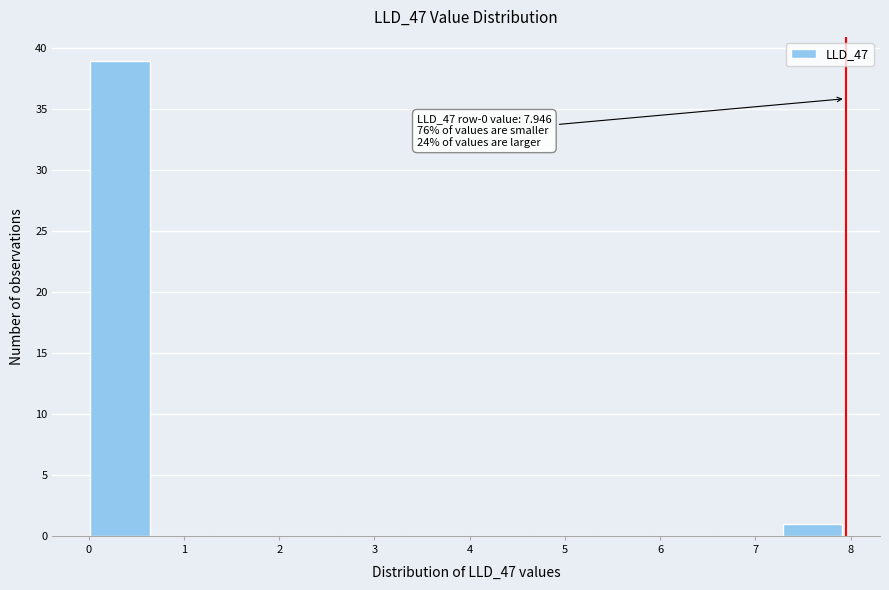

Which range on the x-axis has the tallest bar?

0.0 to 0.7